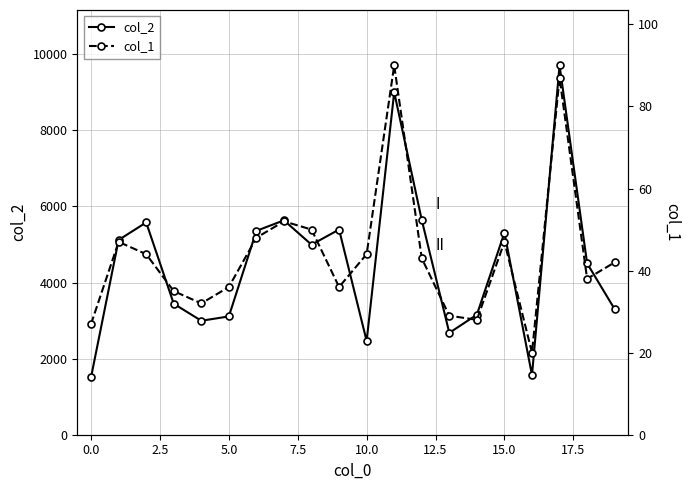

Which category has the lowest value across all series?

16